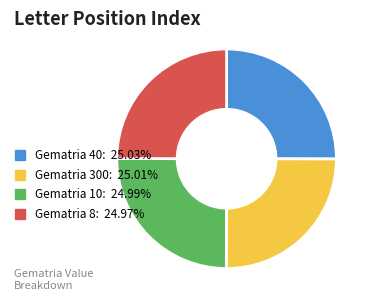

Approximately how many times larger is the value at Gematria 10: 24.99% compared to Gematria 300: 25.01%?

1.0